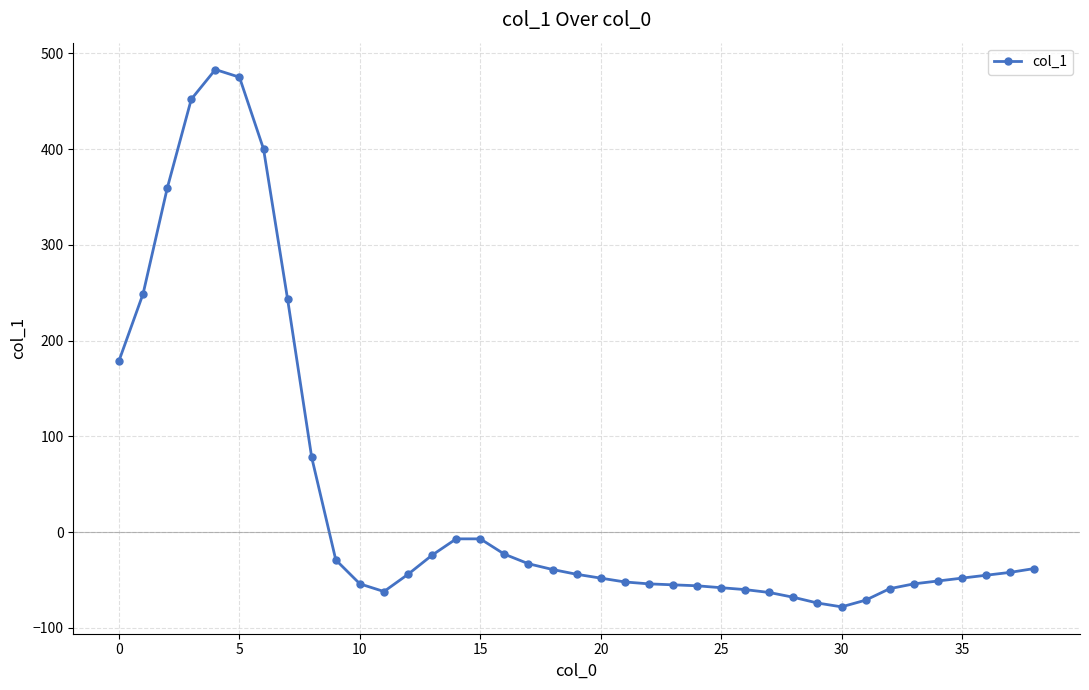

What is the value of the 25th point from the left?

-56